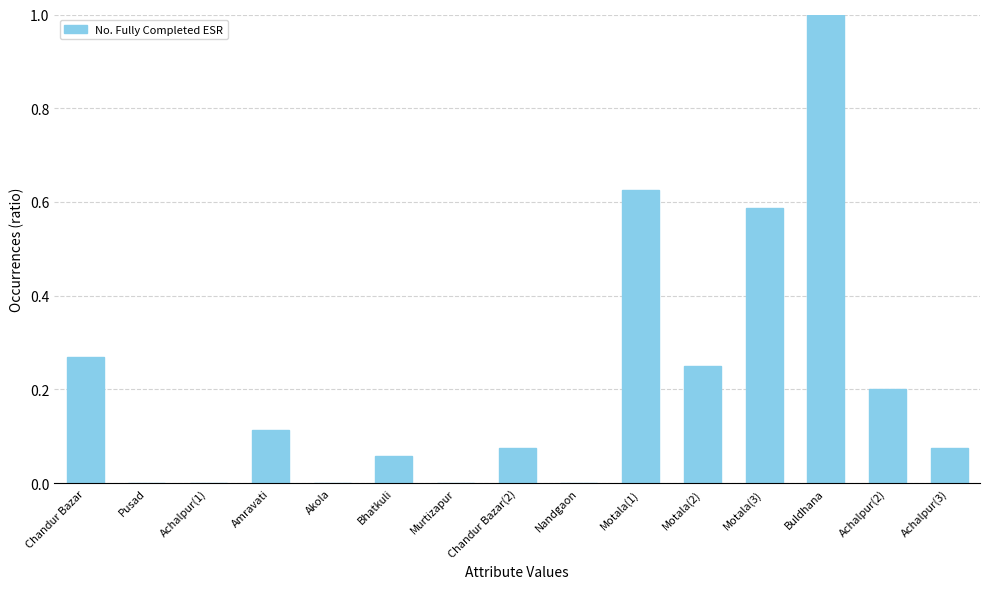

What is the sum of all values?

3.3